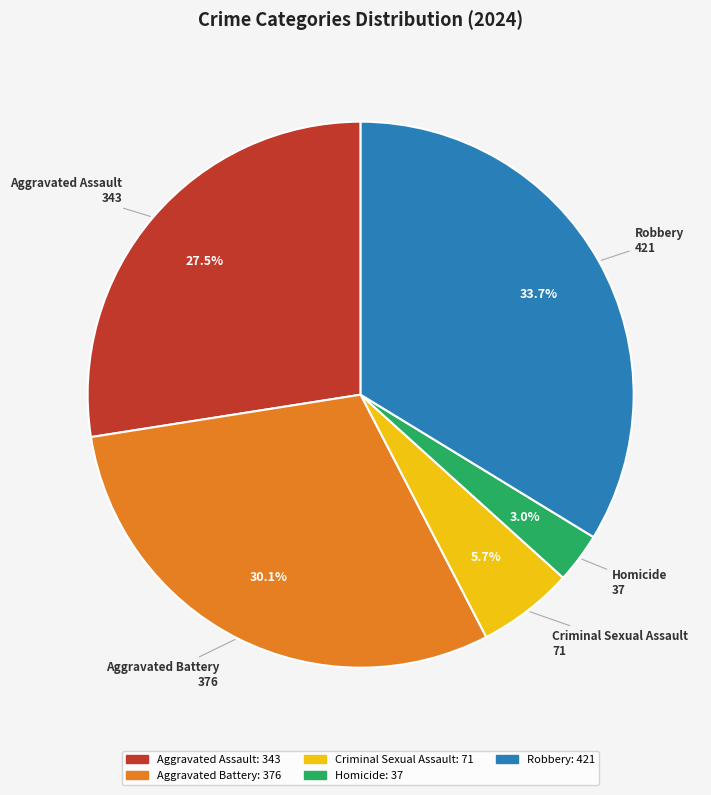

Which has a higher value, Aggravated Assault or Criminal Sexual Assault?

Aggravated Assault